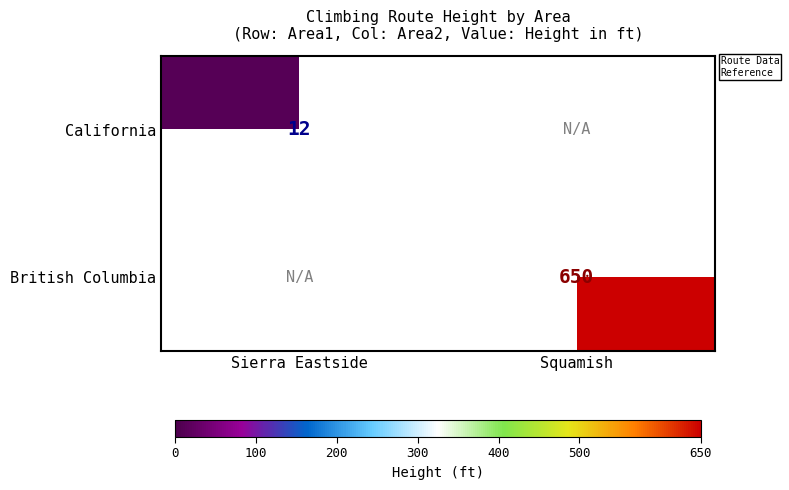

The California series shows 12 at Sierra Eastside. True or false?

True